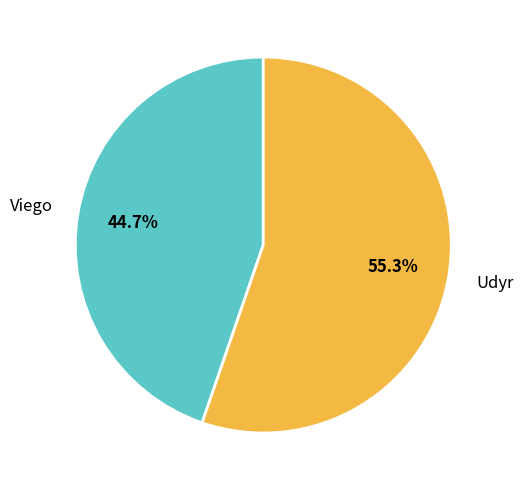

Does any single category account for the majority?

Yes